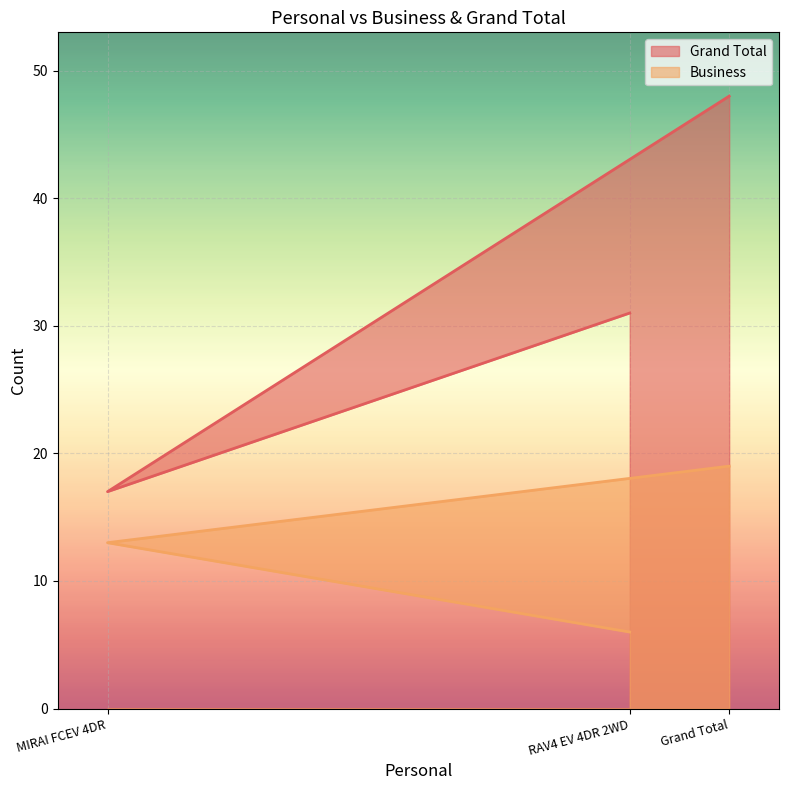

True or false: Business has a value of 5 at Grand Total.

False